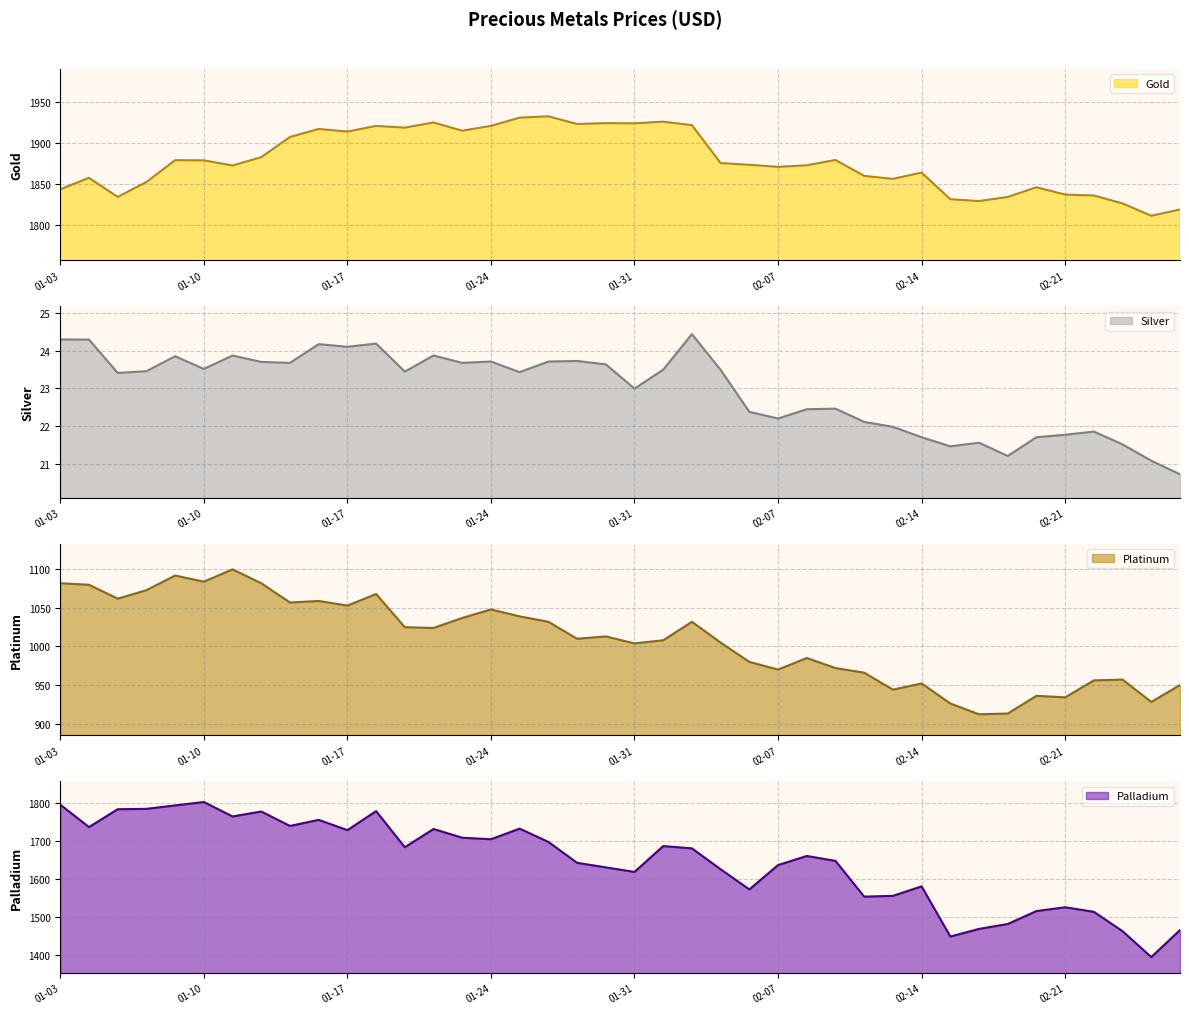

What is the average value of the Platinum series?

1009